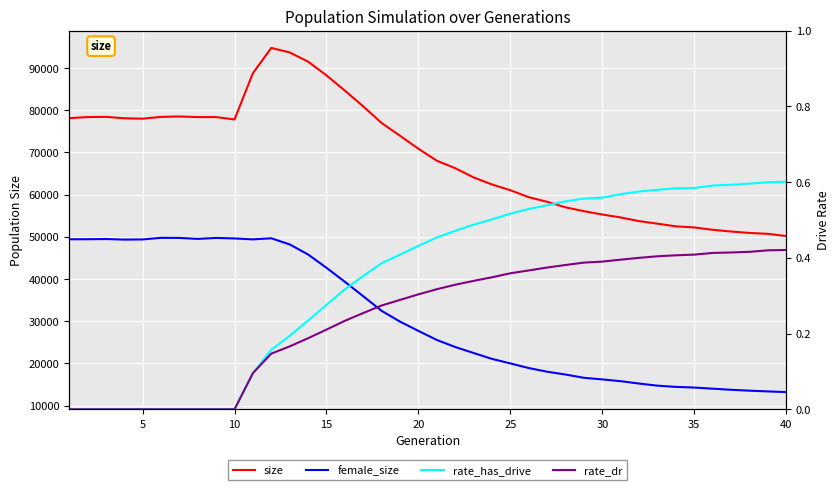

True or false: rate_dr has more than 0 interior local peaks.

False